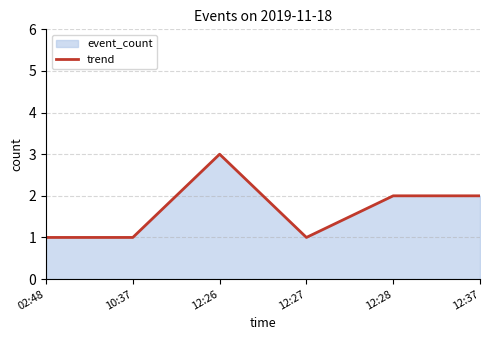

What is the label of the 6th point from the right?

02:48